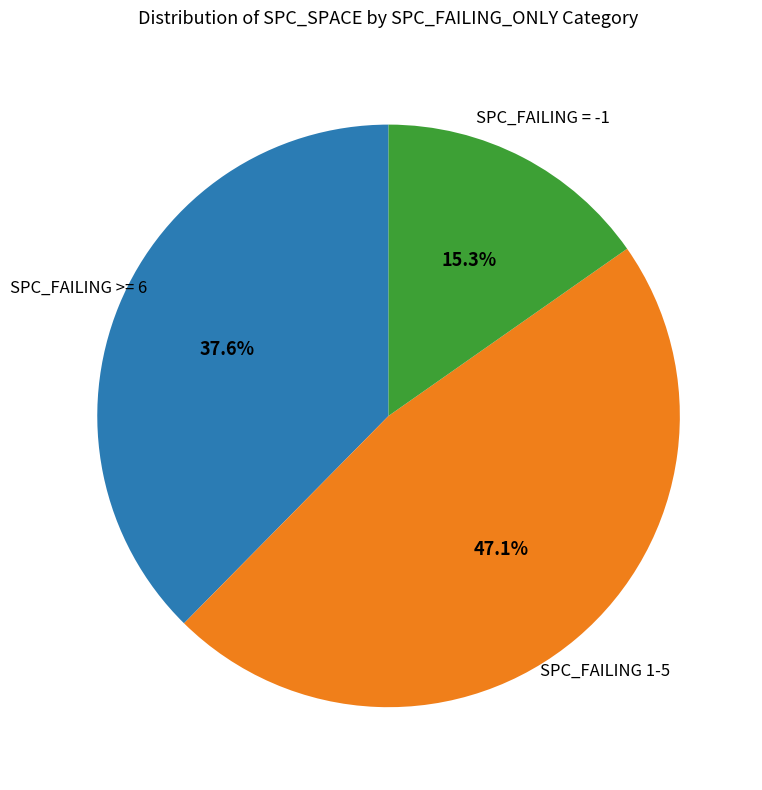

How many segments does this pie chart have?

3